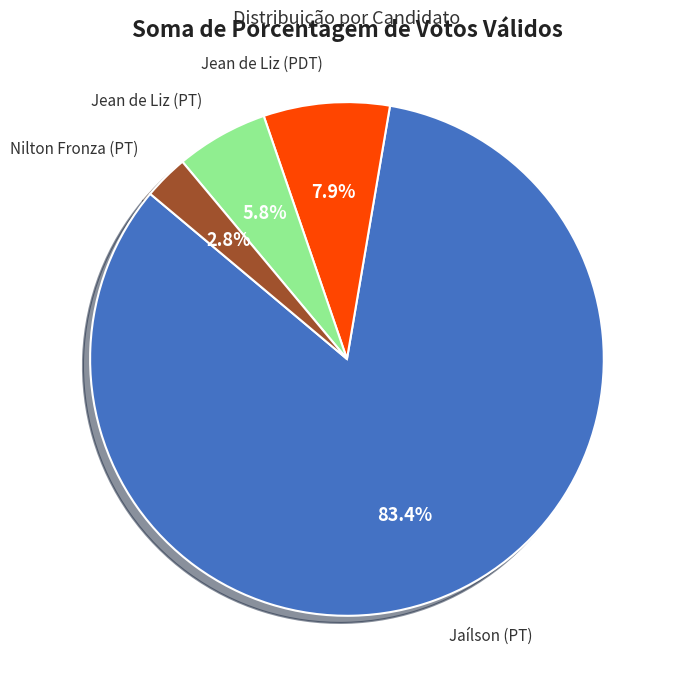

To the nearest percent, what is the average slice percentage?

25%